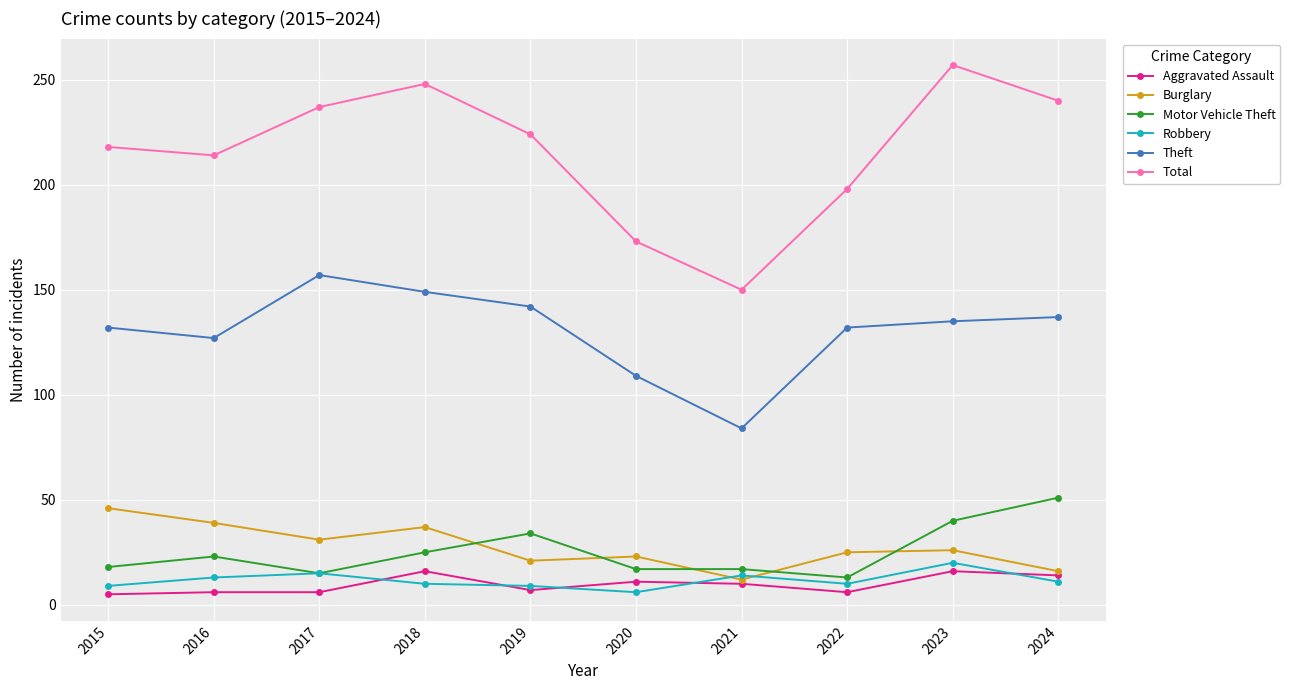

The Total series shows 327 at 2015. True or false?

False